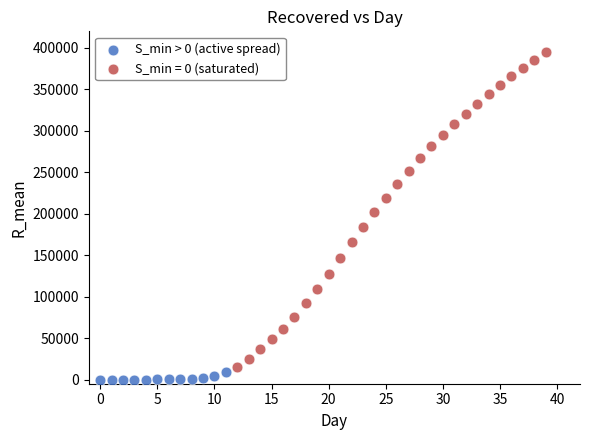

Which series has the largest Y range (max minus min)?

S_min = 0 (saturated)